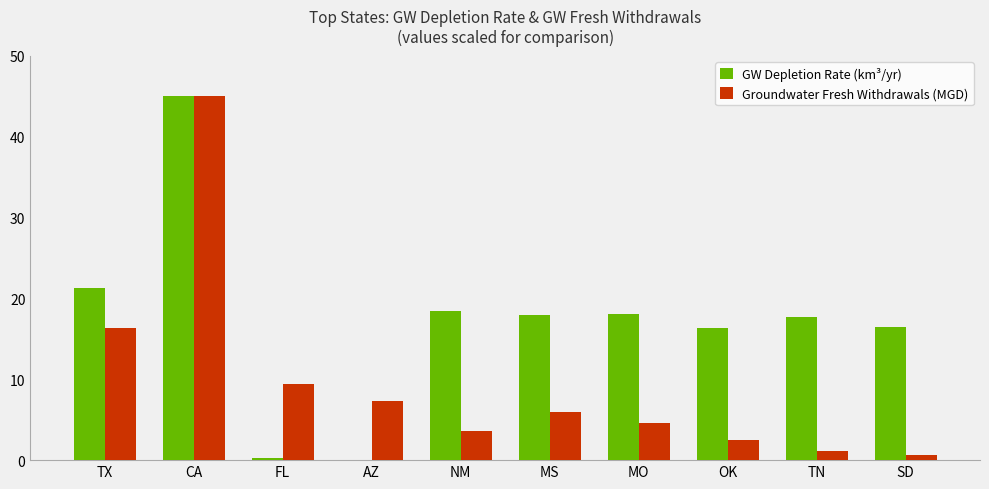

How many values in the GW Depletion Rate (km³/yr) series exceed 18?

5